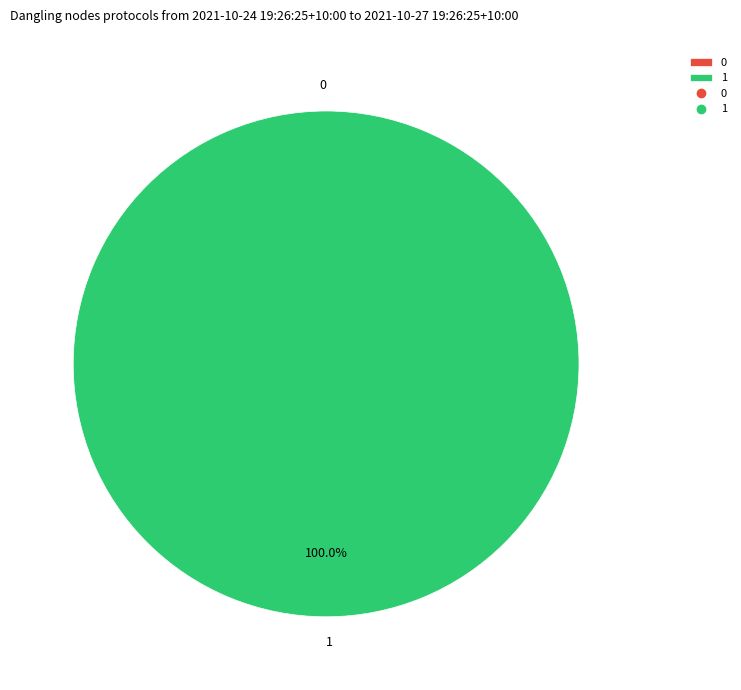

Does 1 account for over 50% of the chart?

Yes